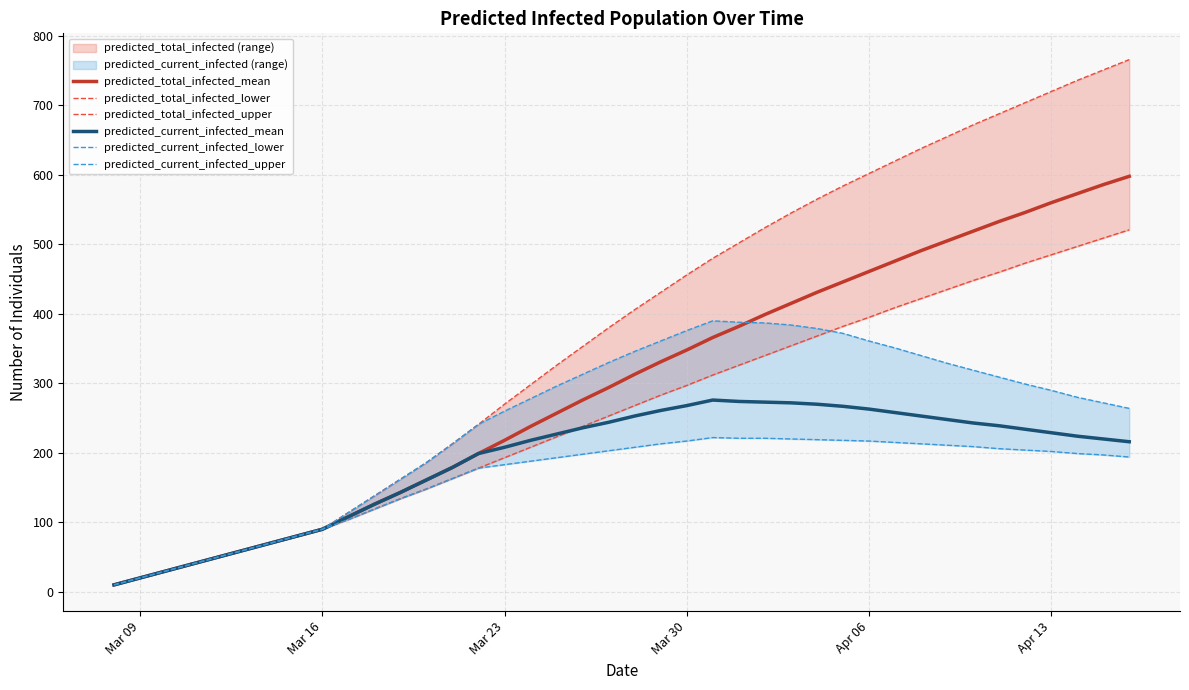

The value of predicted_current_infected_mean at Mar 16 is 90. True or false?

True